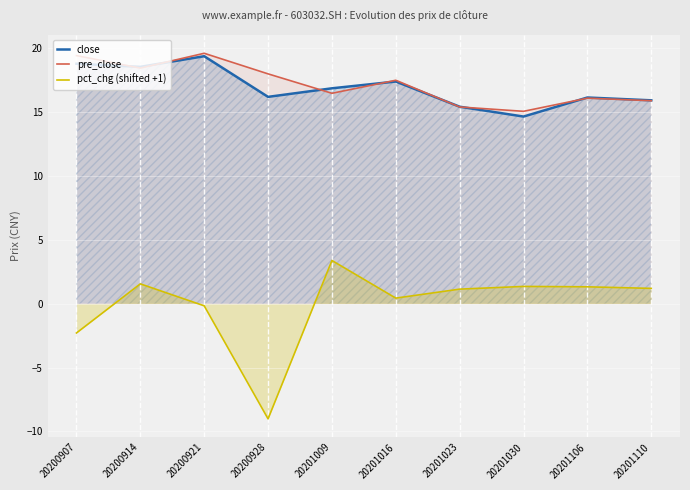

What are all the series names shown in the legend?

close, pre_close, pct_chg (shifted +1)